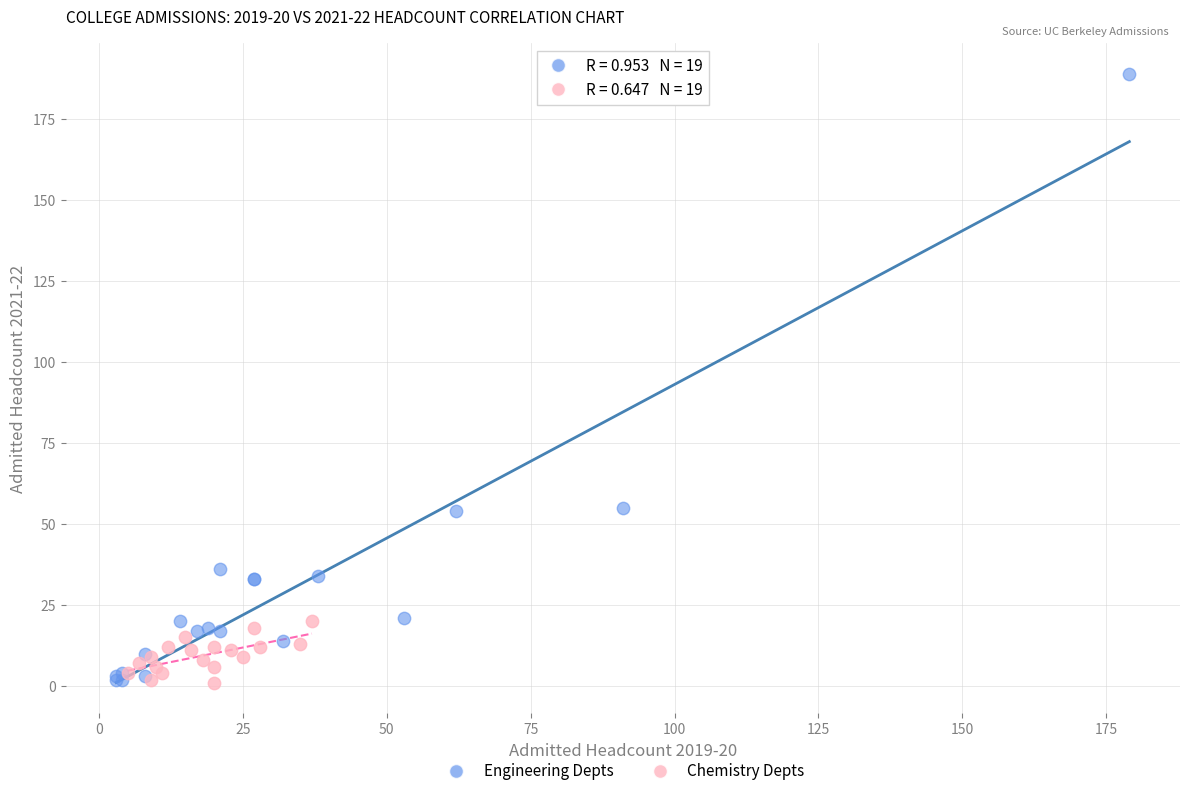

Which series has the widest spread of Y values?

Engineering Depts